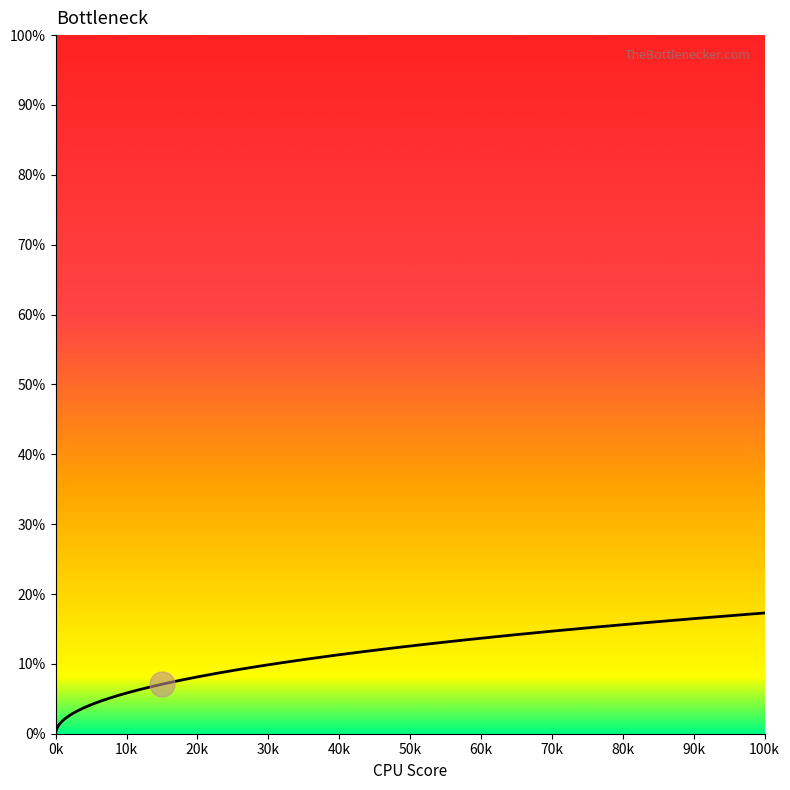

What is the difference between the maximum and minimum values?

17.3